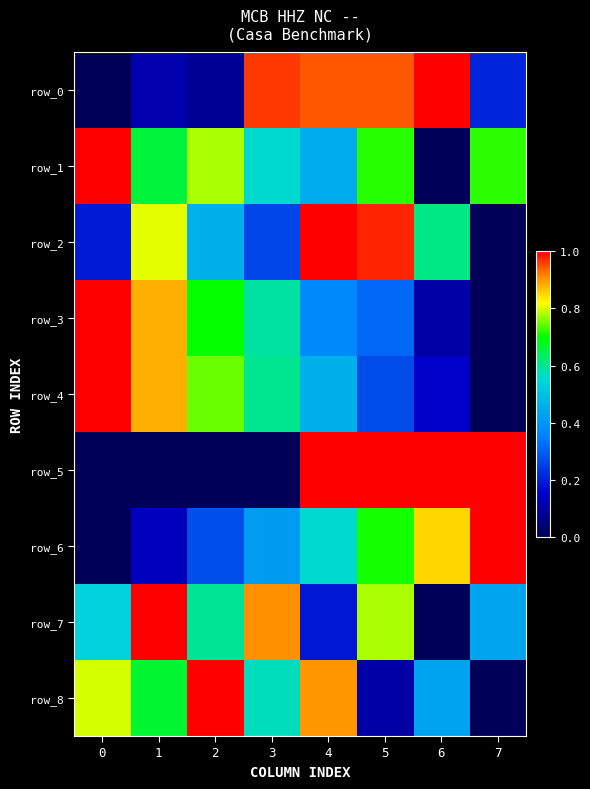

Which series has the largest total across all categories?

row_1